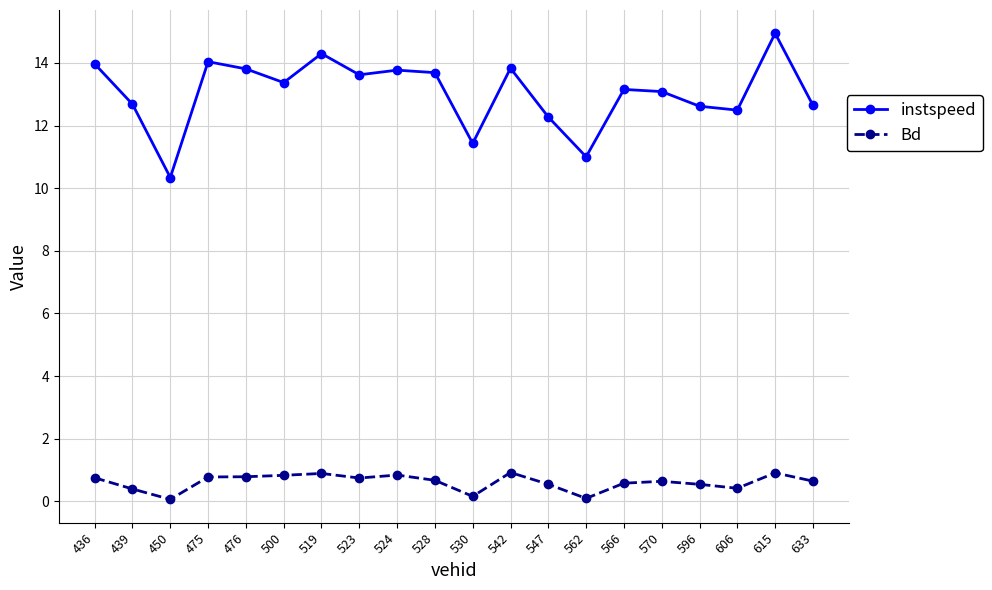

Which series has the largest total across all categories?

instspeed